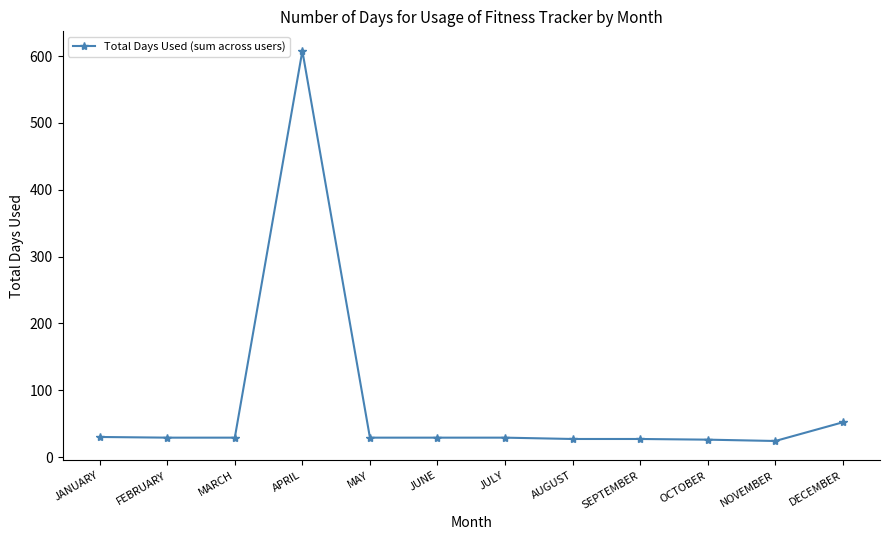

Approximately how many times larger is the value at JANUARY compared to MARCH?

1.0